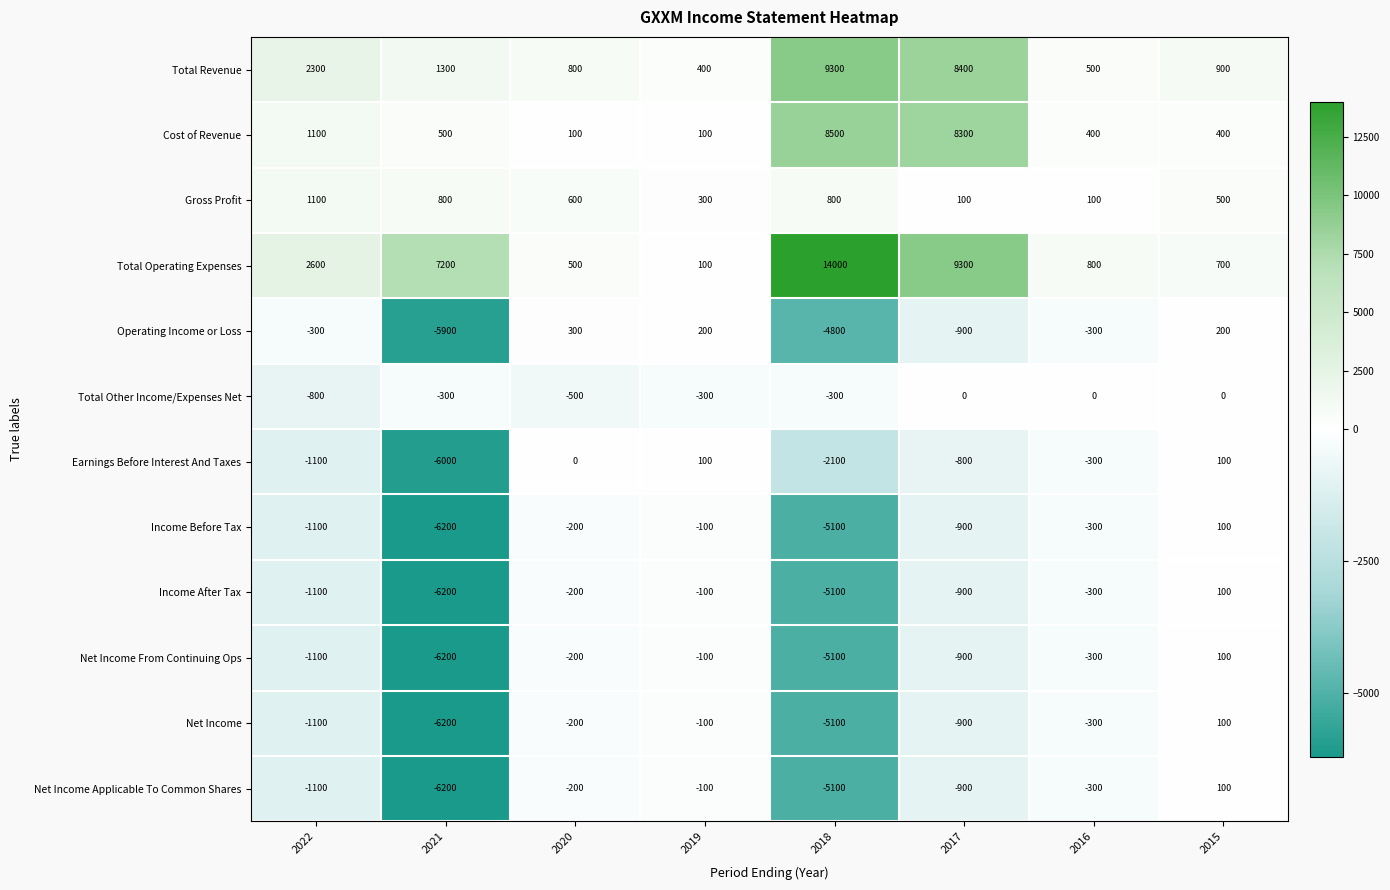

Between 2019 and 2018, which series saw the biggest shift?

Total Operating Expenses